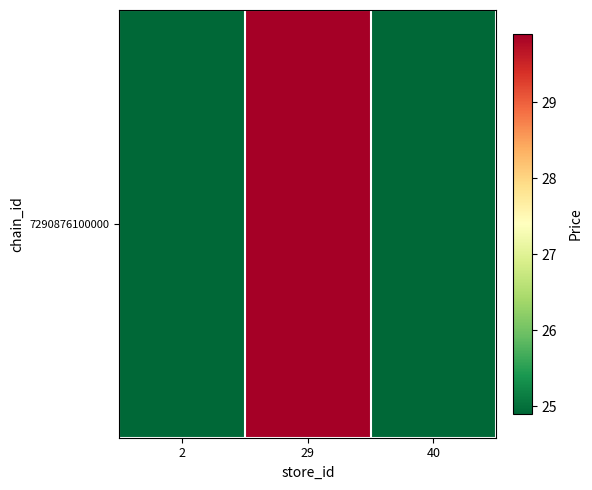

Which label corresponds to the smallest value in the chart?

2